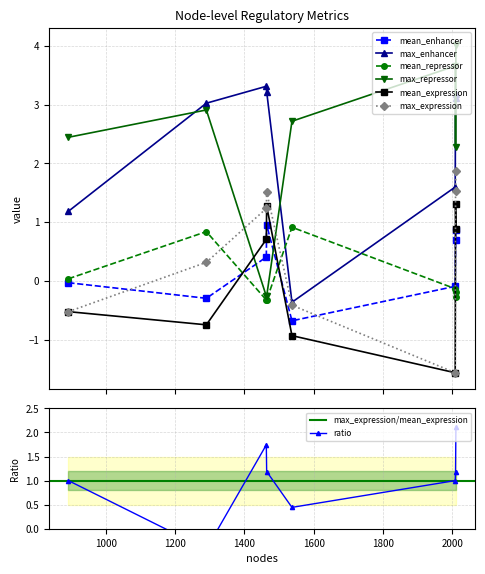

What is the value of the mean_repressor point at the 3rd from the left?

-0.3